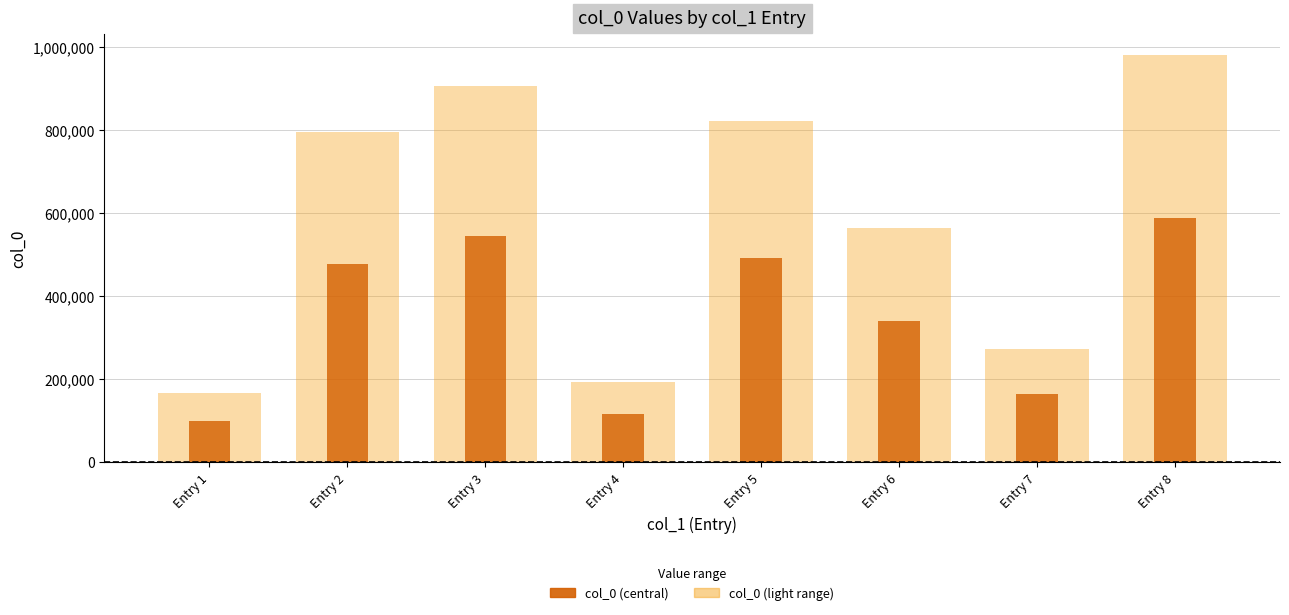

Is it true that col_0 (central) equals 492614.4 at Entry 5?

True